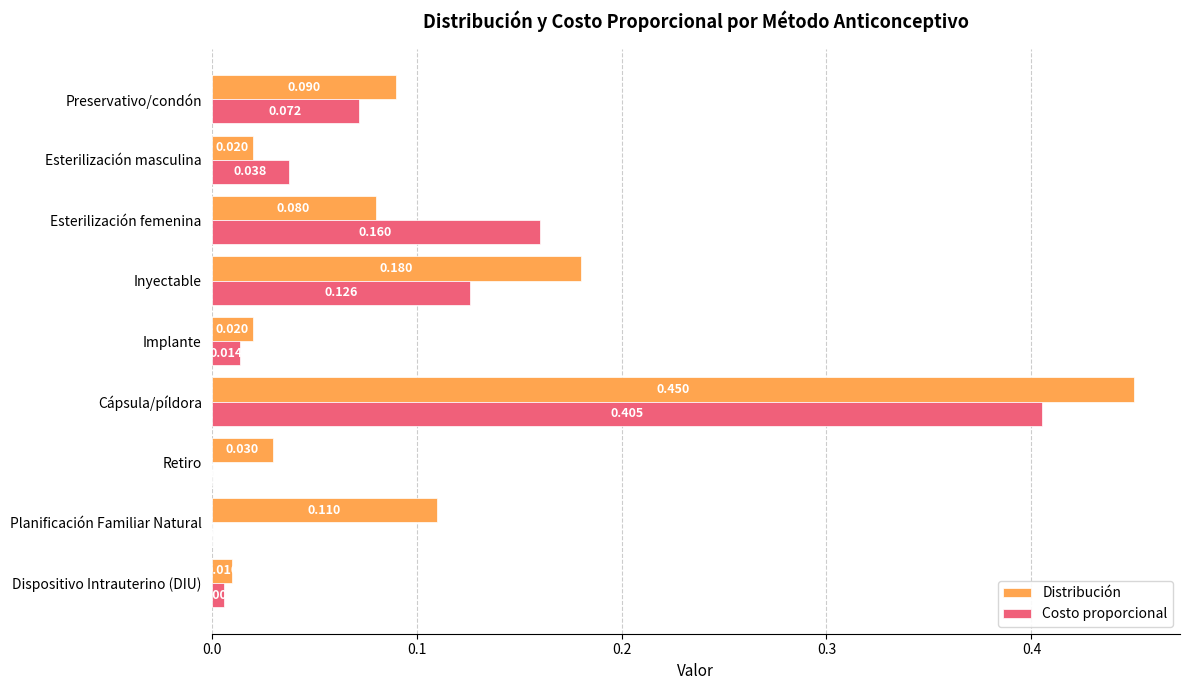

Is the value of Distribución at Inyectable greater than the value of Costo proporcional at Planificación Familiar Natural?

Yes